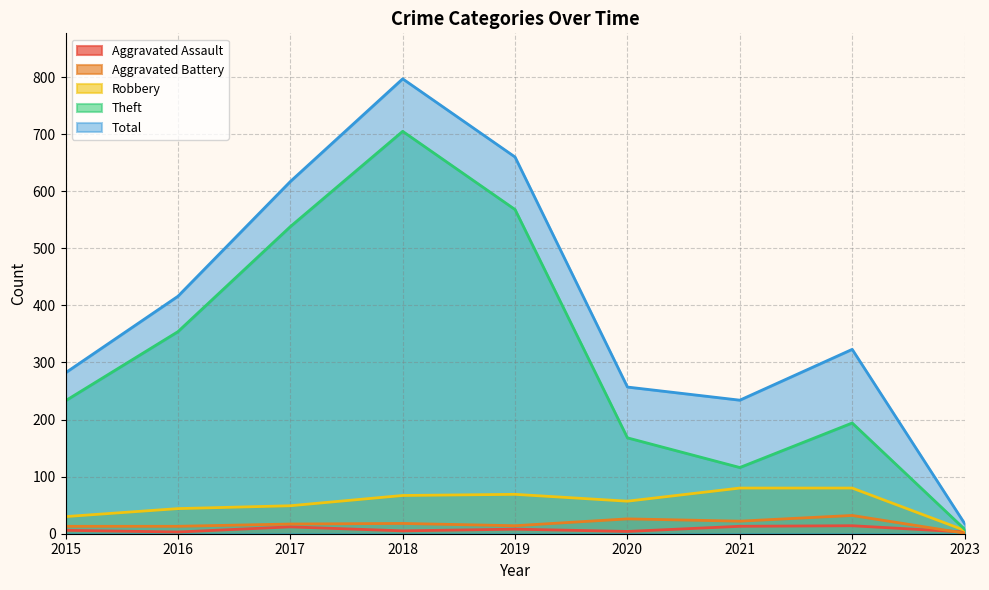

True or false: Aggravated Assault and Theft intersect in this chart.

False